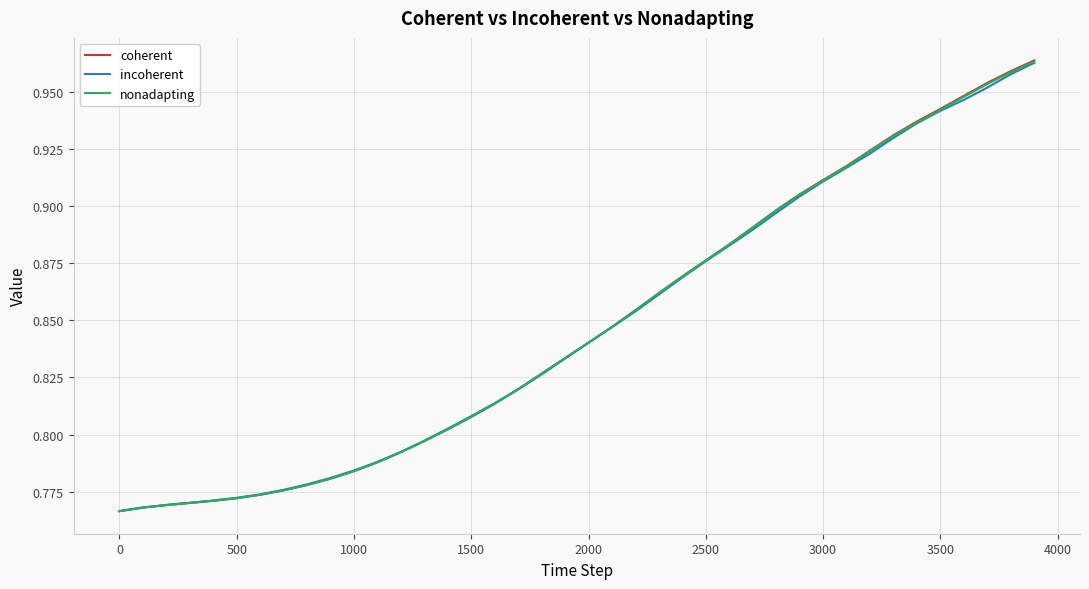

Which series has the widest spread of values?

coherent